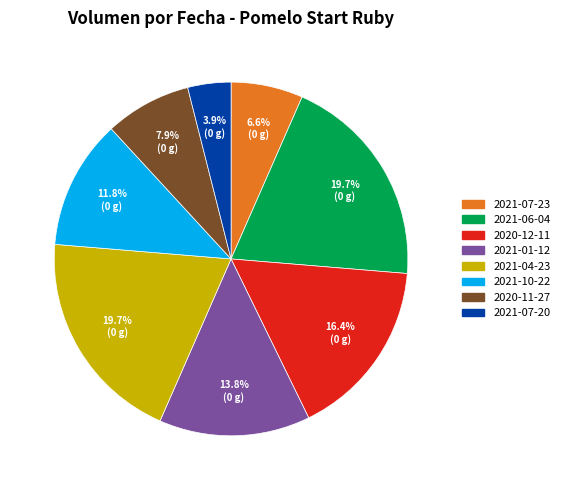

What is the ratio of the value at 2021-06-04 to the value at 2021-10-22?

1.7